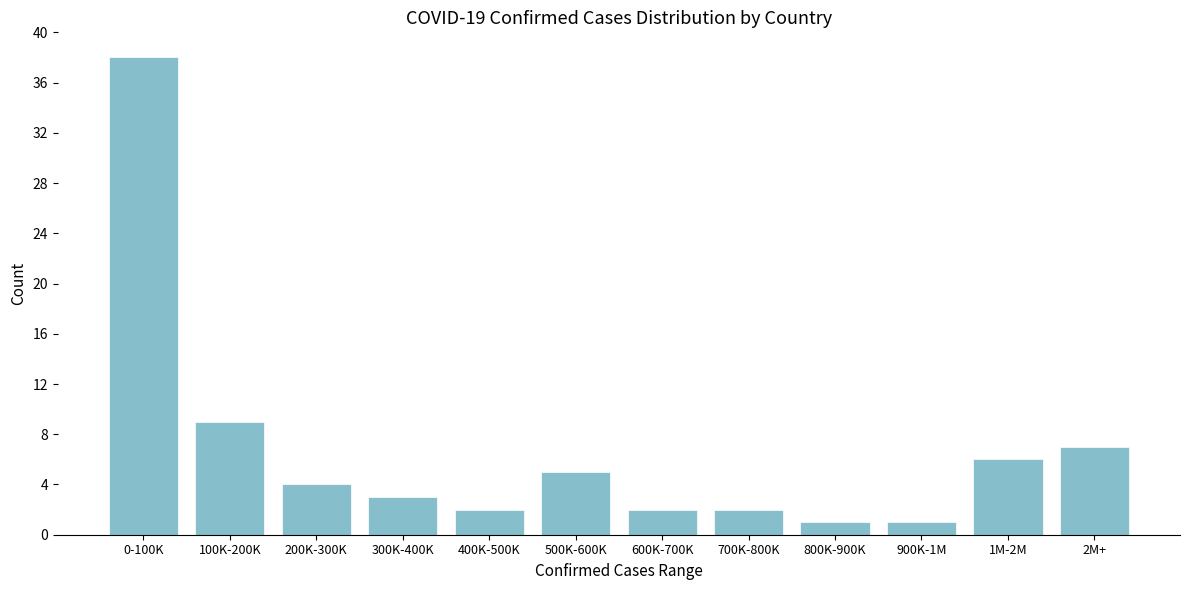

Reading right to left, list all the values displayed in this chart.

2M+=7	1M-2M=6	900K-1M=1	800K-900K=1	700K-800K=2	600K-700K=2	500K-600K=5	400K-500K=2	300K-400K=3	200K-300K=4	100K-200K=9	0-100K=38